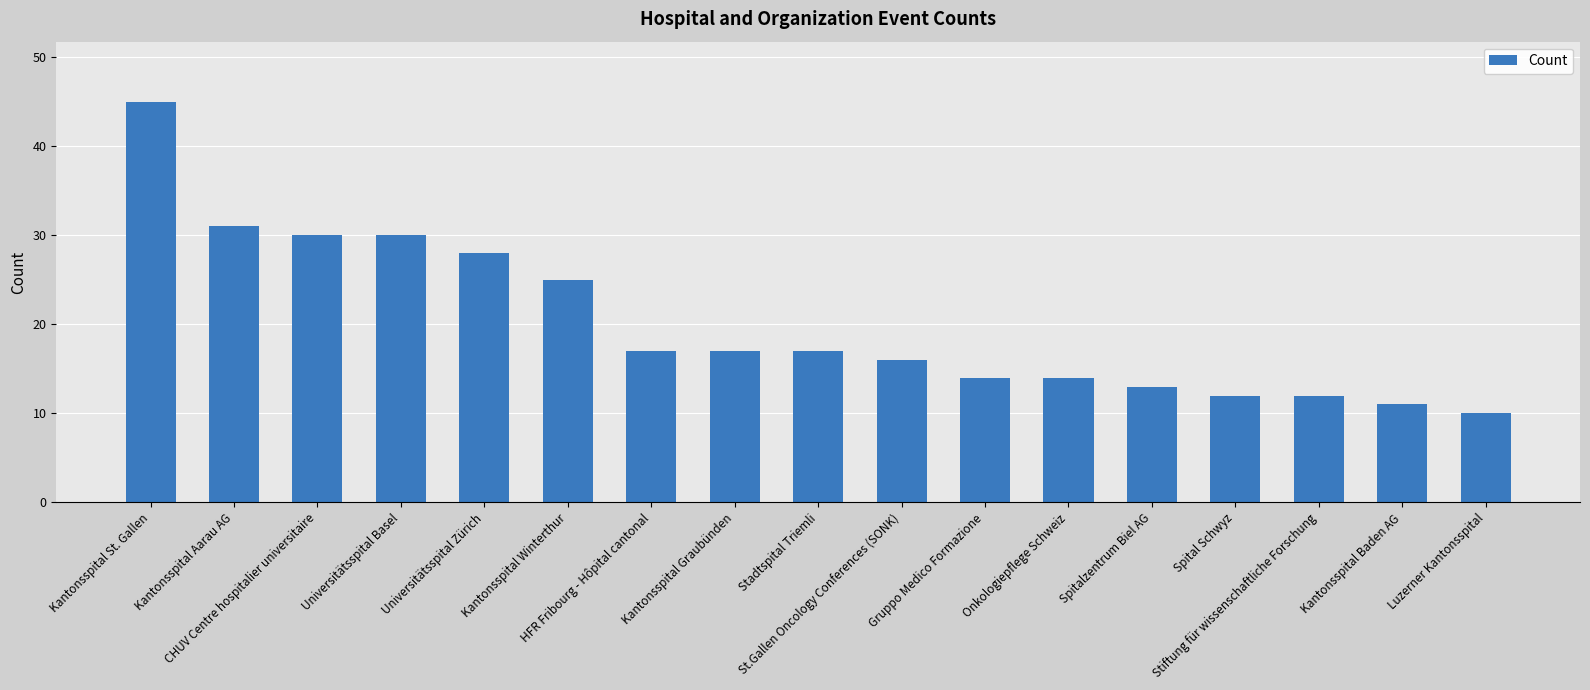

Approximately how many times larger is the value at HFR Fribourg - Hôpital cantonal compared to Universitätsspital Basel?

0.6